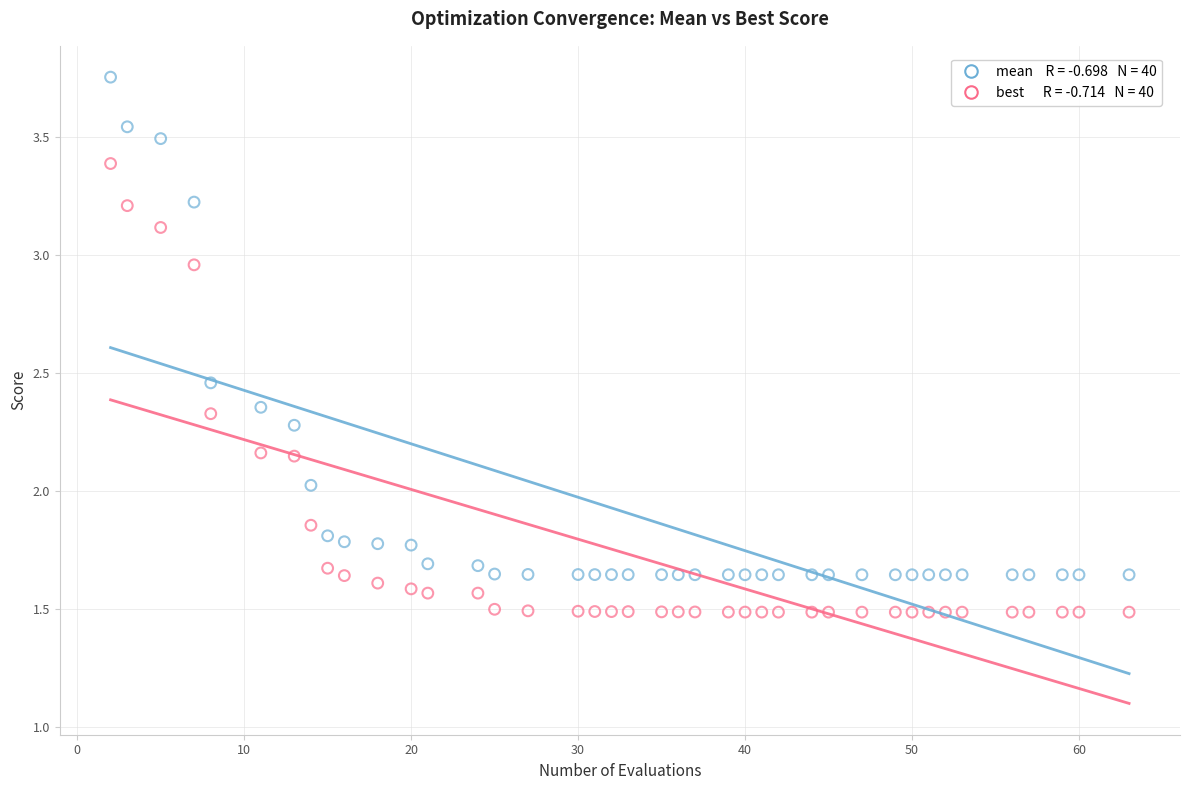

Across all data points, what is the range of X values (max minus min)?

61.0